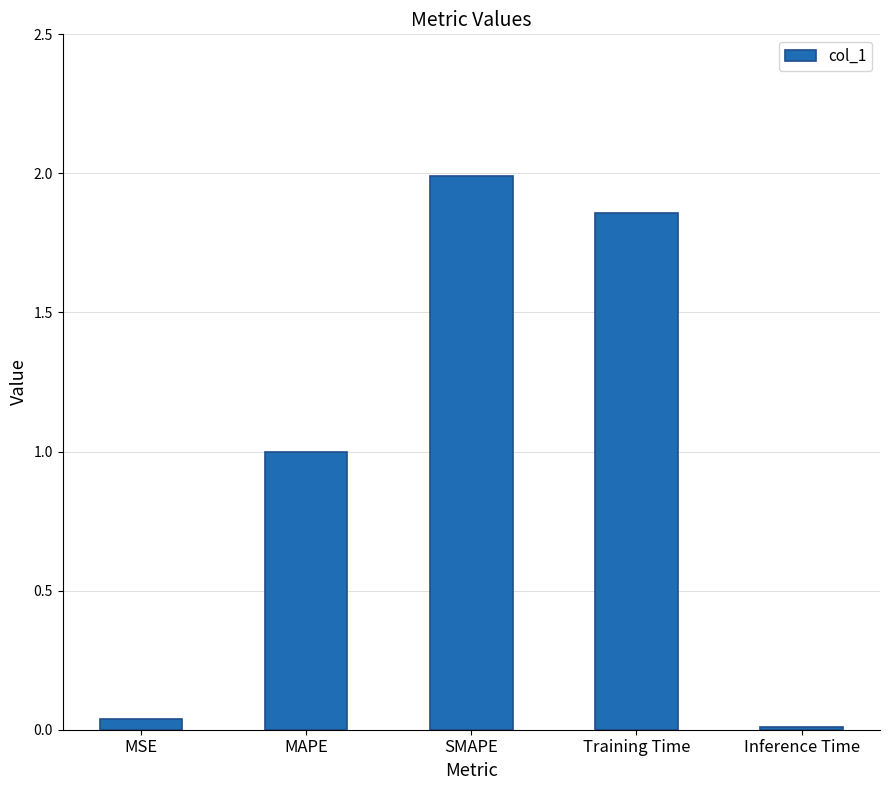

Rank the categories by value from highest to lowest.

SMAPE, Training Time, MAPE, MSE, Inference Time